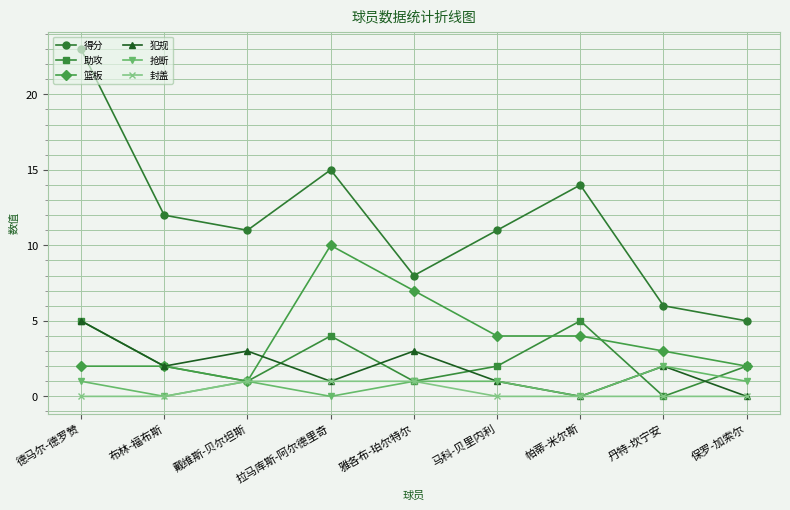

What is the label of the 6th point from the right?

拉马库斯-阿尔德里奇